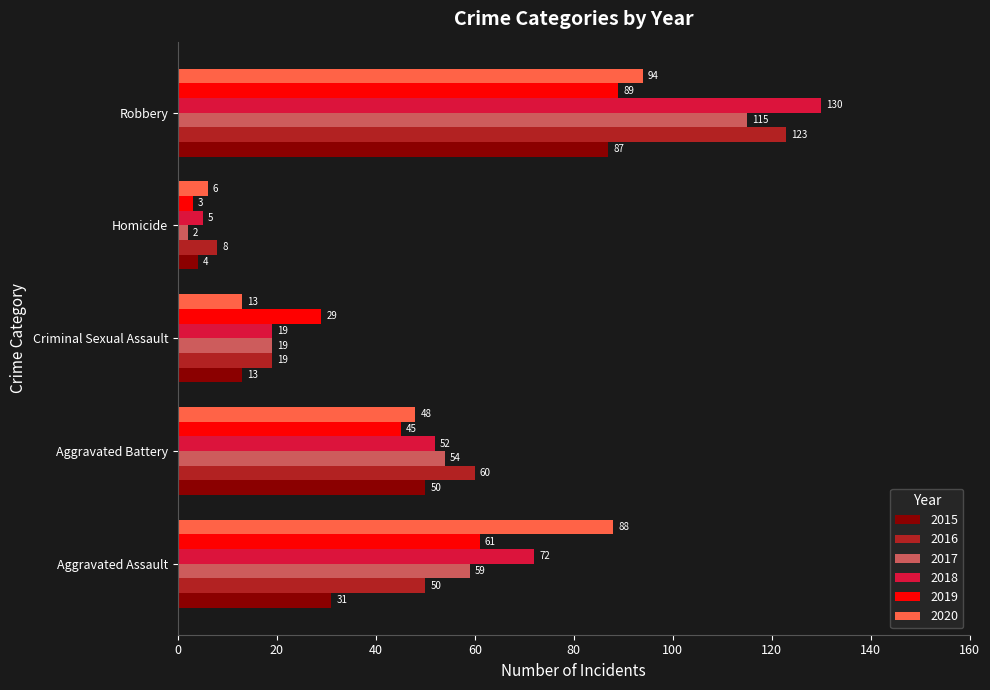

Which series has the largest total across all categories?

2018